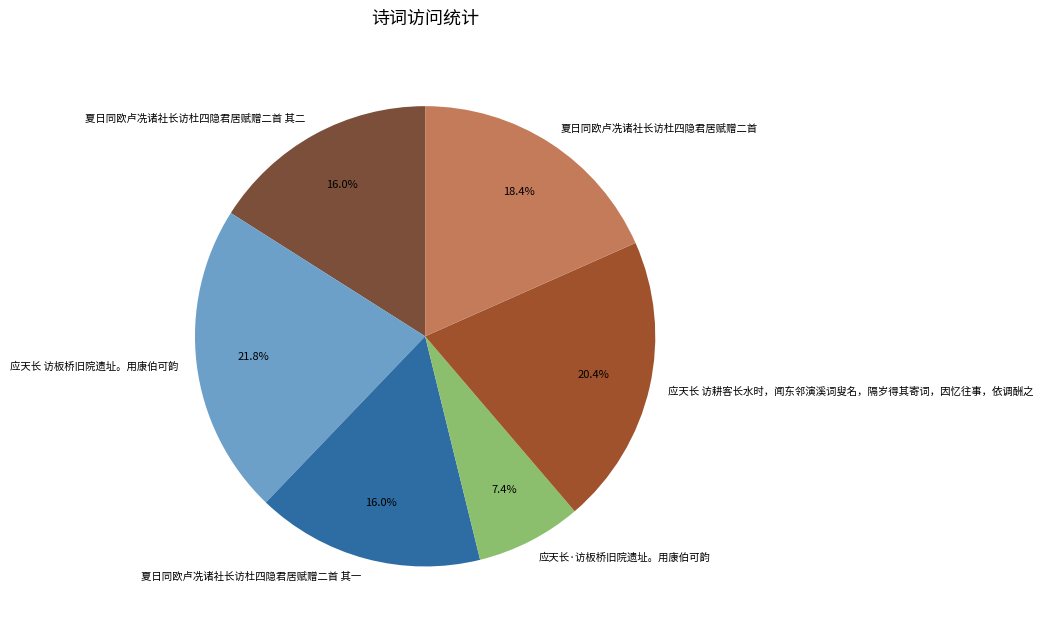

What is the total percentage of 应天长·访板桥旧院遗址。用康伯可韵 and 应天长 访耕客长水时，闻东邻演溪词叟名，隔岁得其寄词，因忆往事，依调酬之?

27.8%